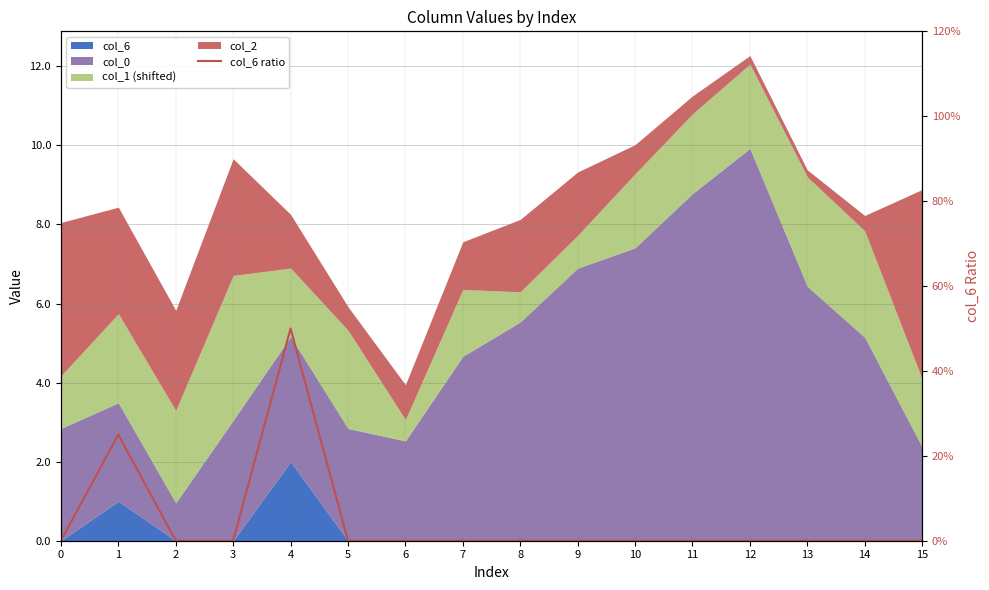

Reading right to left, list all the values displayed in this chart.

0.0	0.0	0.0	0.0	0.0	0.0	0.0	0.0	0.0	0.0	0.0	0.5	0.0	0.0	0.2	0.0